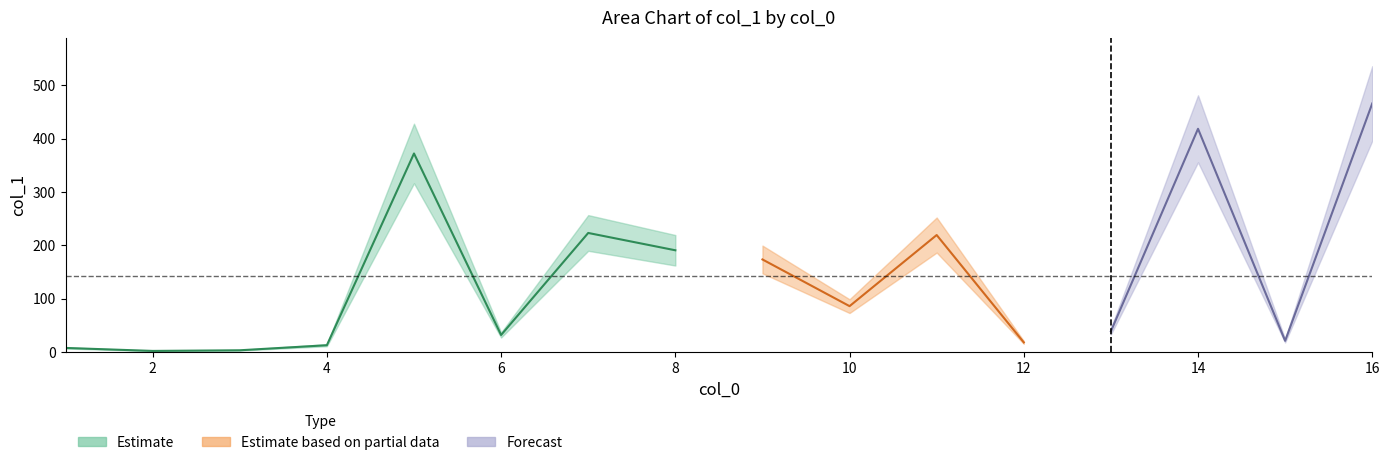

What is the difference between the maximum and minimum values?

464.2